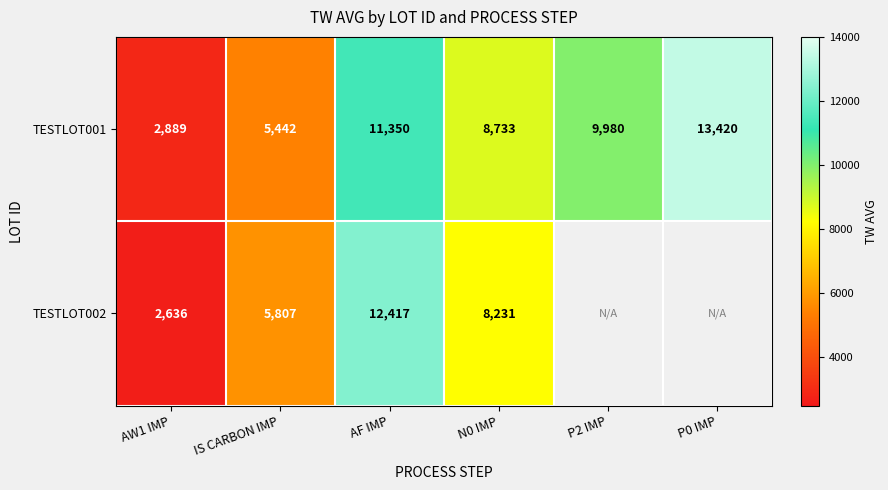

At IS CARBON IMP, list the series in order from smallest to largest.

TESTLOT001, TESTLOT002